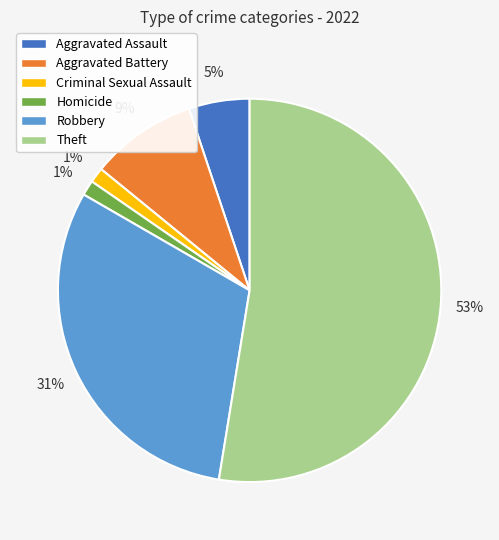

To the nearest percent, what portion does Aggravated Assault represent?

5%